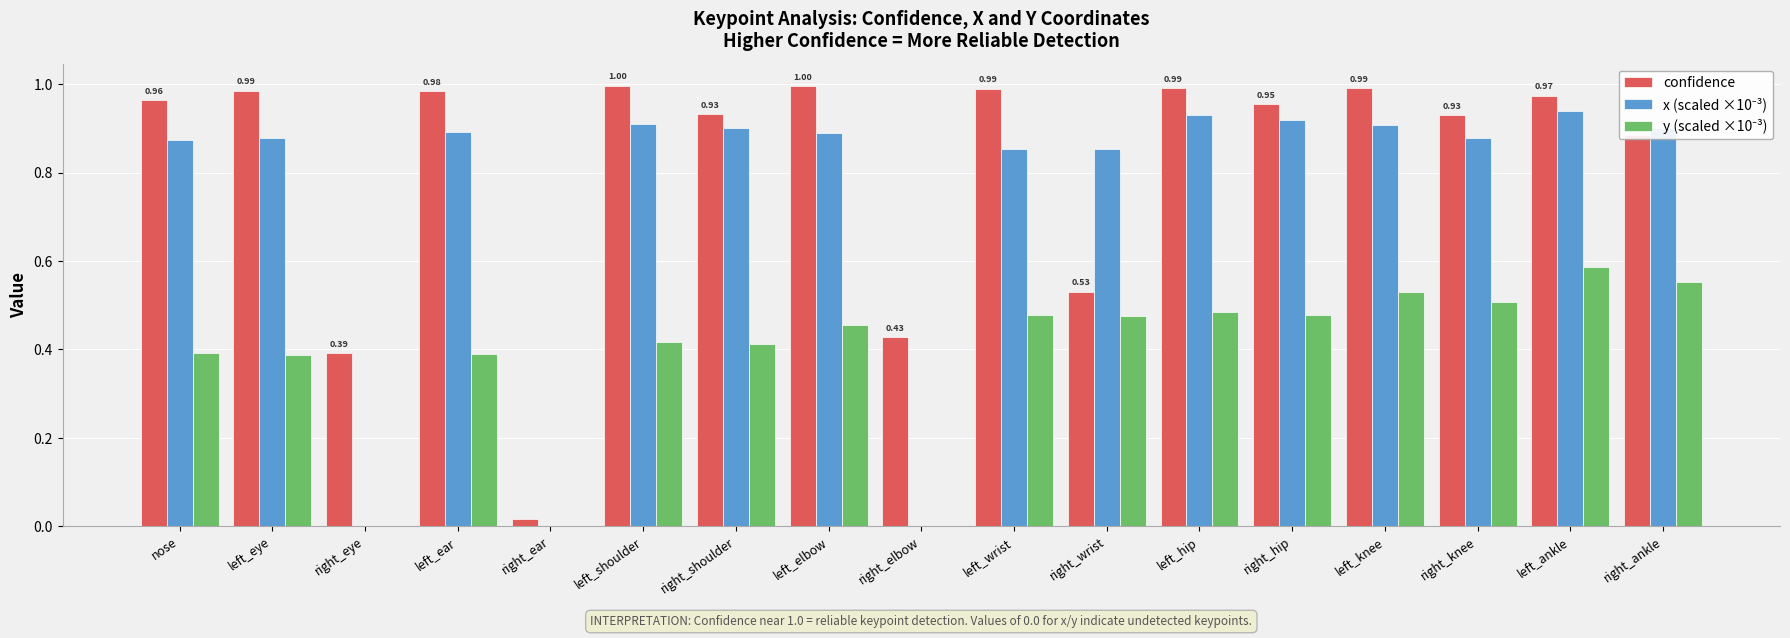

Which series has the largest total across all categories?

confidence